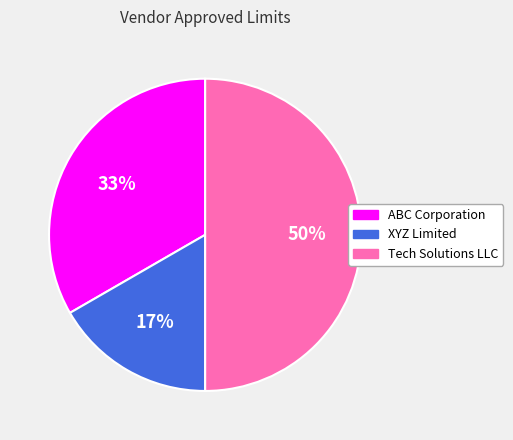

Do Tech Solutions LLC and XYZ Limited together represent more than half of the pie?

Yes